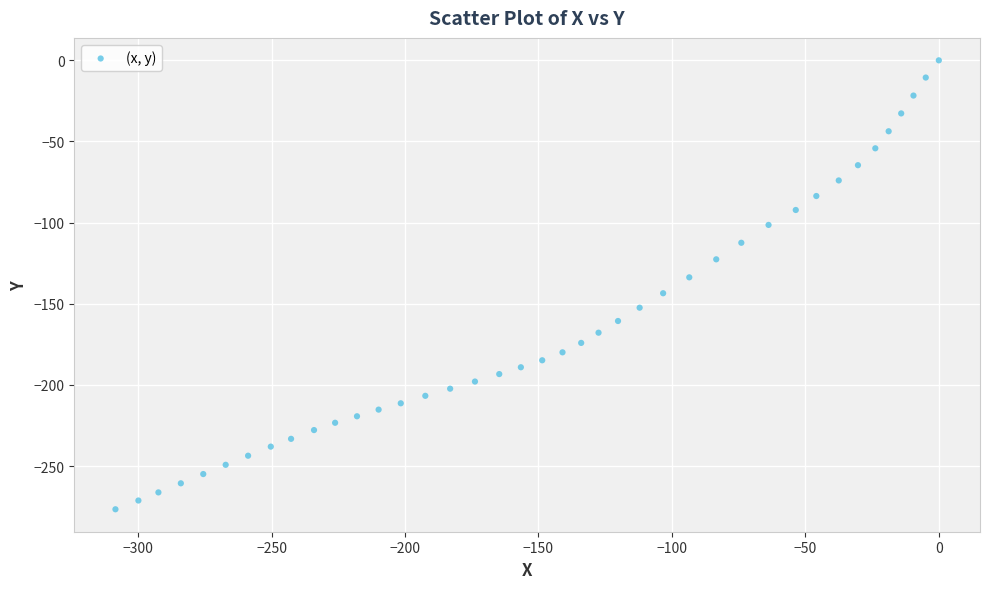

What is the range of Y values (max minus min)?

276.6